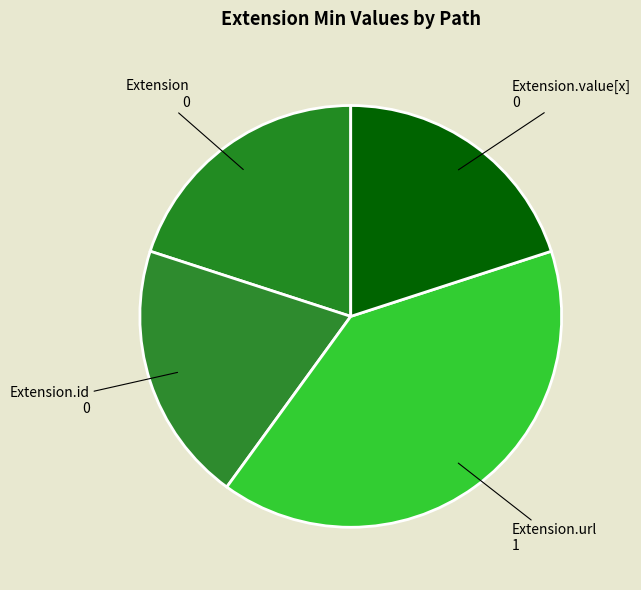

Which category has the biggest portion of the pie?

Extension.url